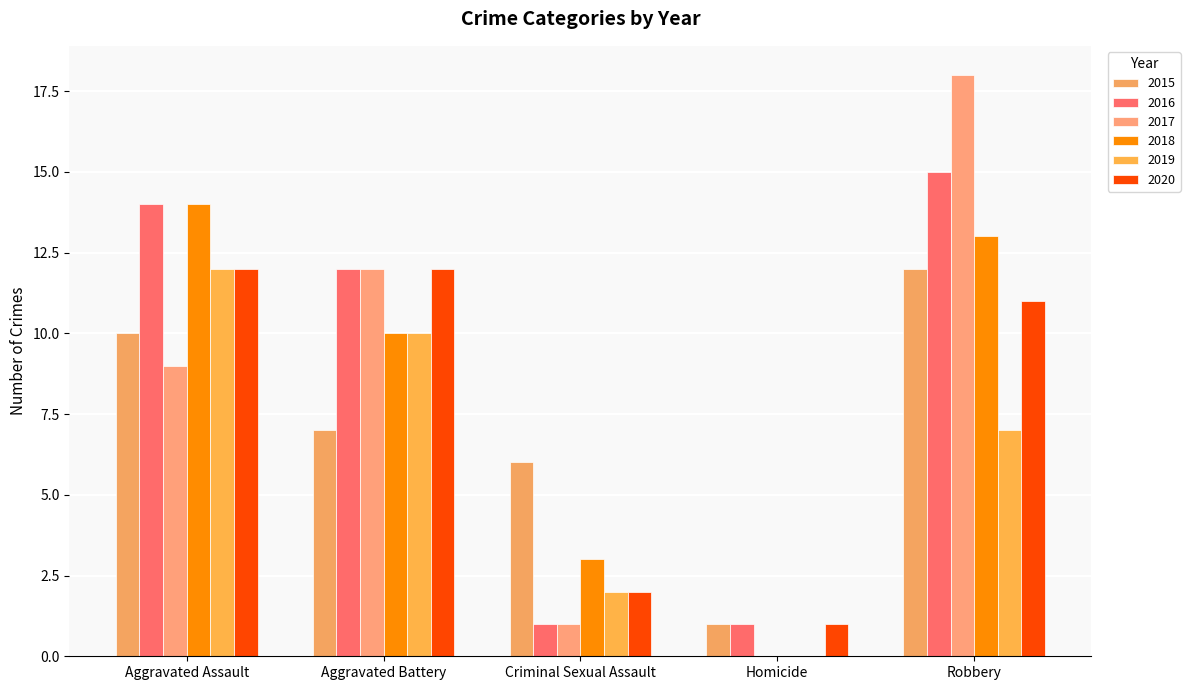

What is the total value across all series at Aggravated Assault?

71